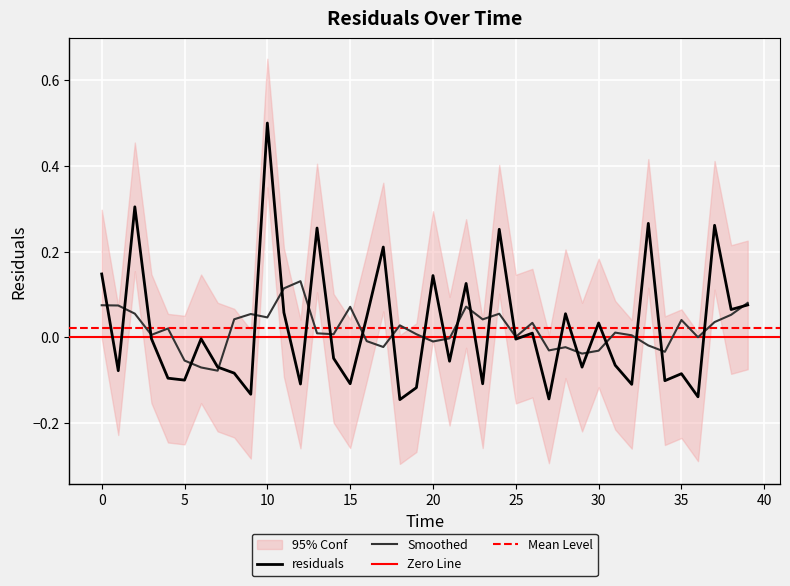

Is this an area chart (filled region under the line)?

No